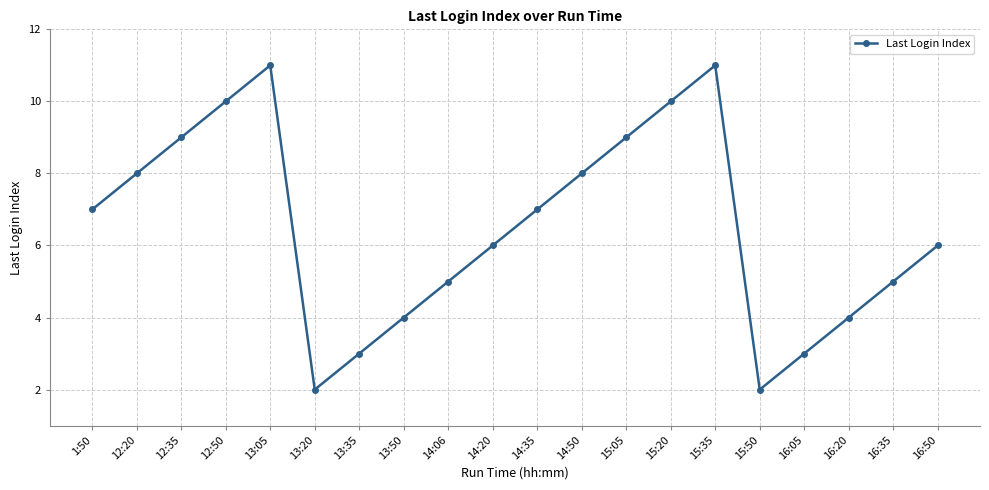

Where is the first local maximum?

13:05